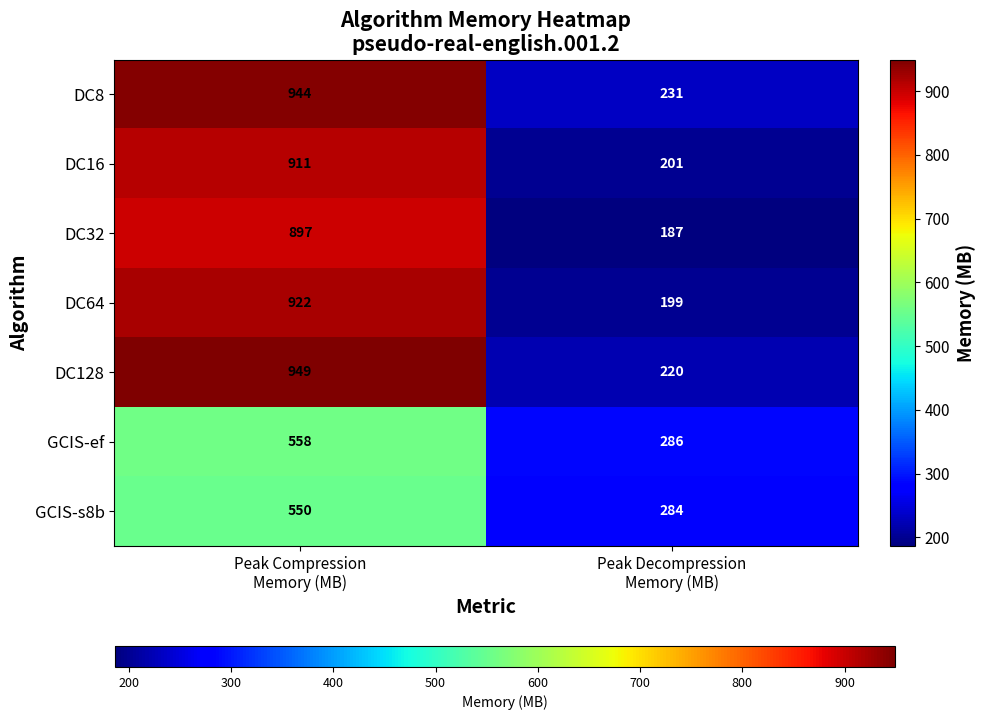

Rank the series by their maximum value, from highest to lowest.

DC128, DC8, DC64, DC16, DC32, GCIS-ef, GCIS-s8b